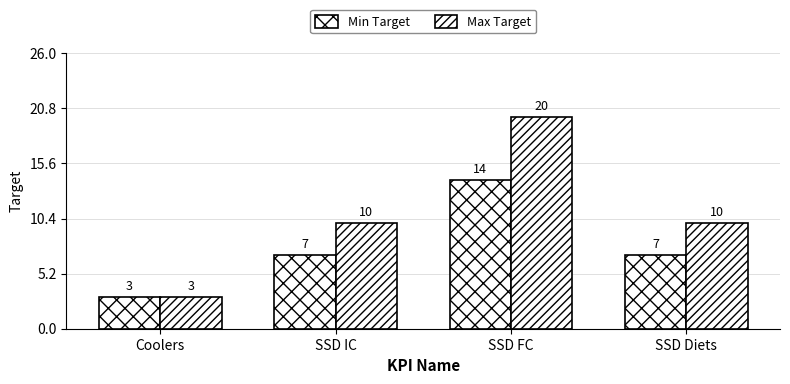

What position from the right is SSD FC?

2